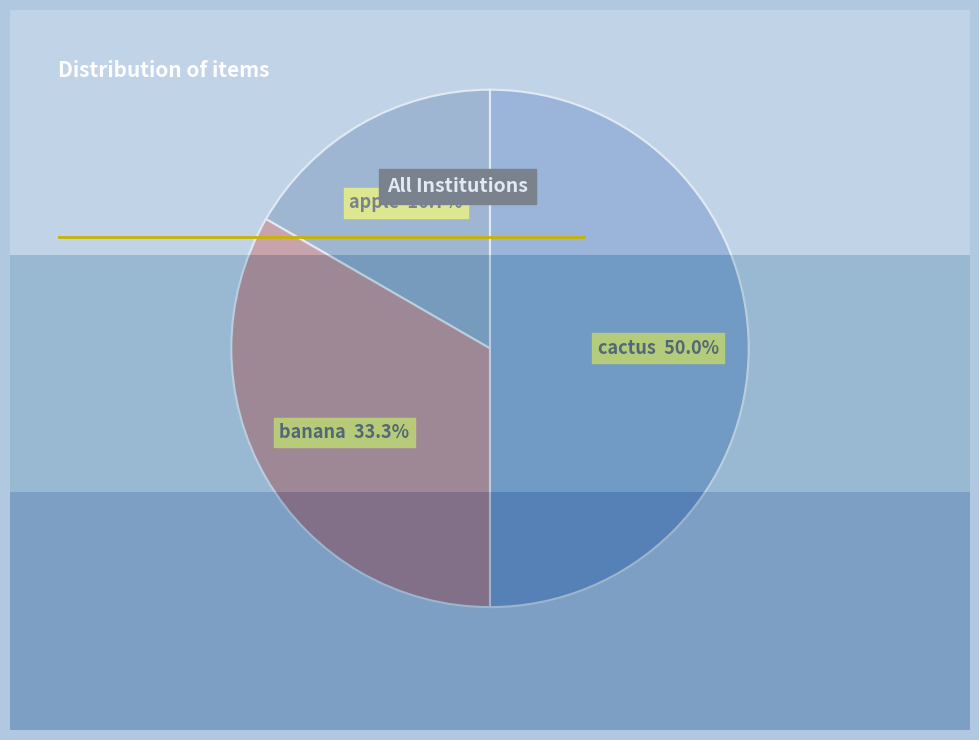

Is banana the majority of the pie?

No